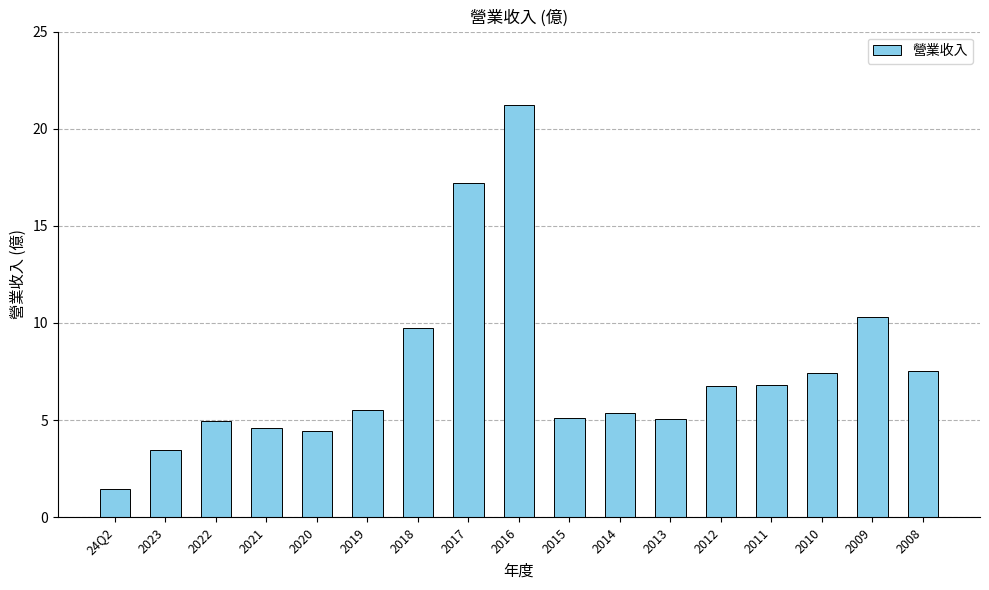

Between 2023 and 2021, which is larger?

2021